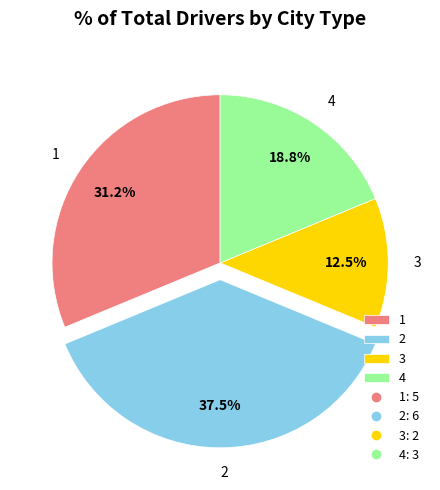

How many slices are in this pie chart?

4